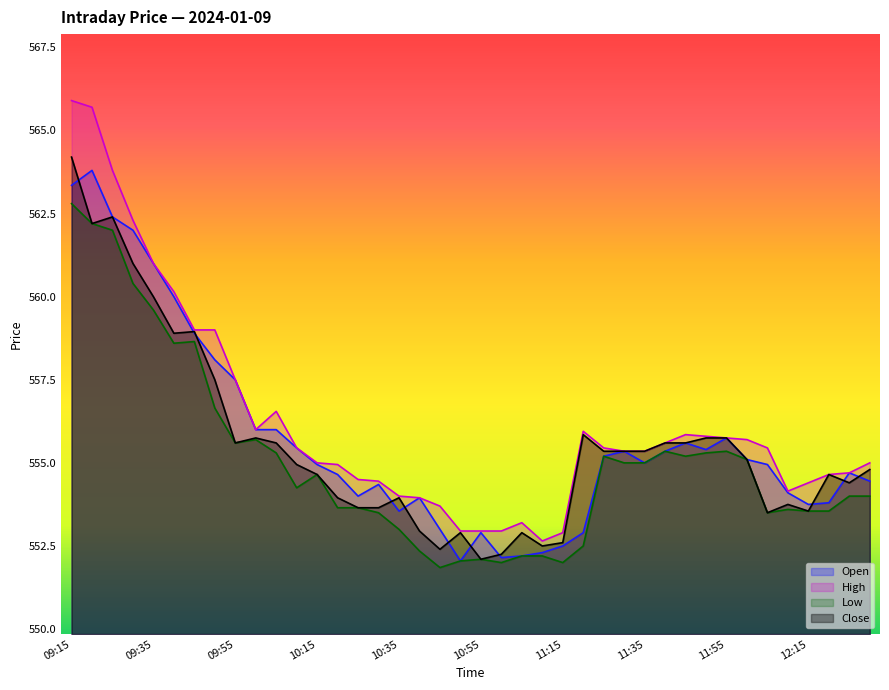

What is the minimum value shown in the chart?

551.9